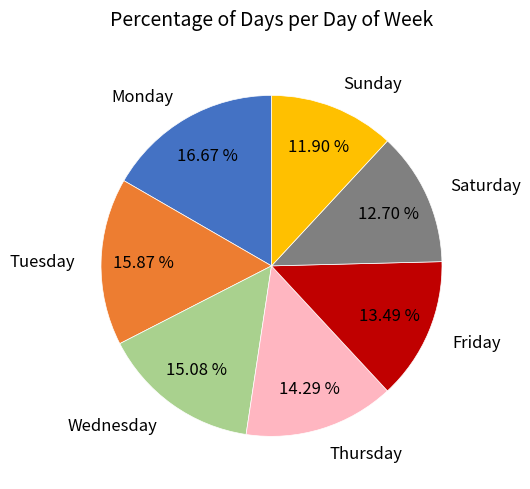

Count the number of slices in the pie.

7